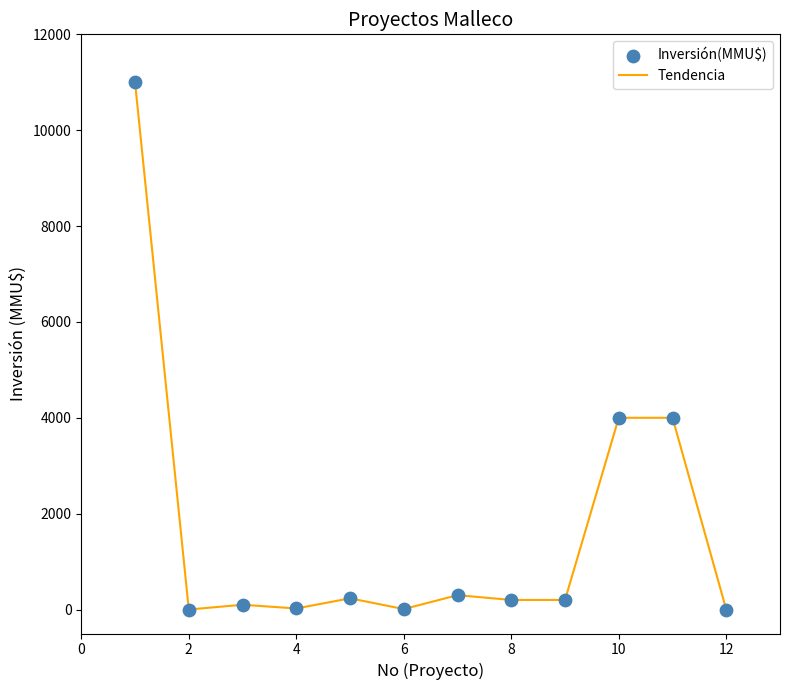

What is the difference between the maximum and minimum values?

11000